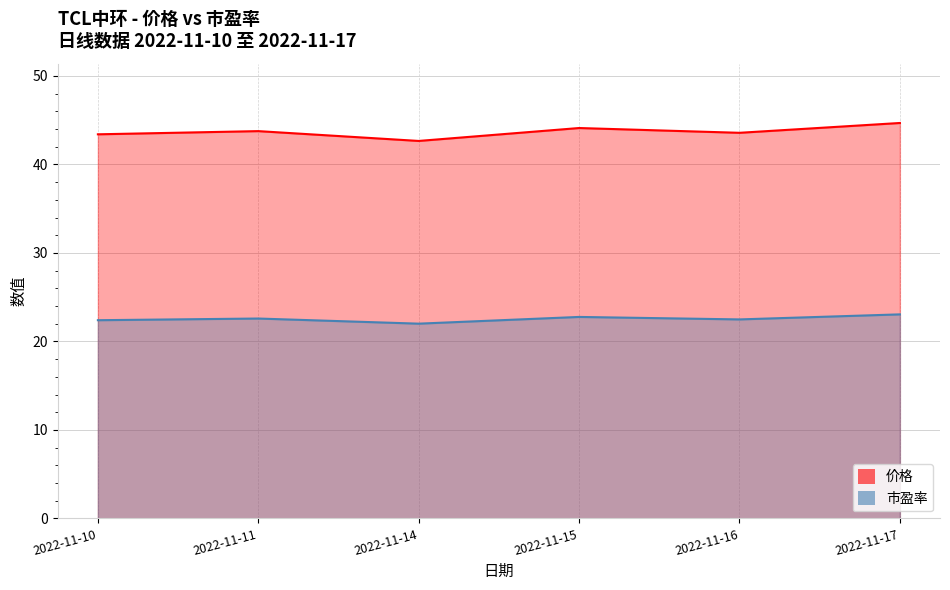

How many interior local valleys does the 市盈率 series have?

2